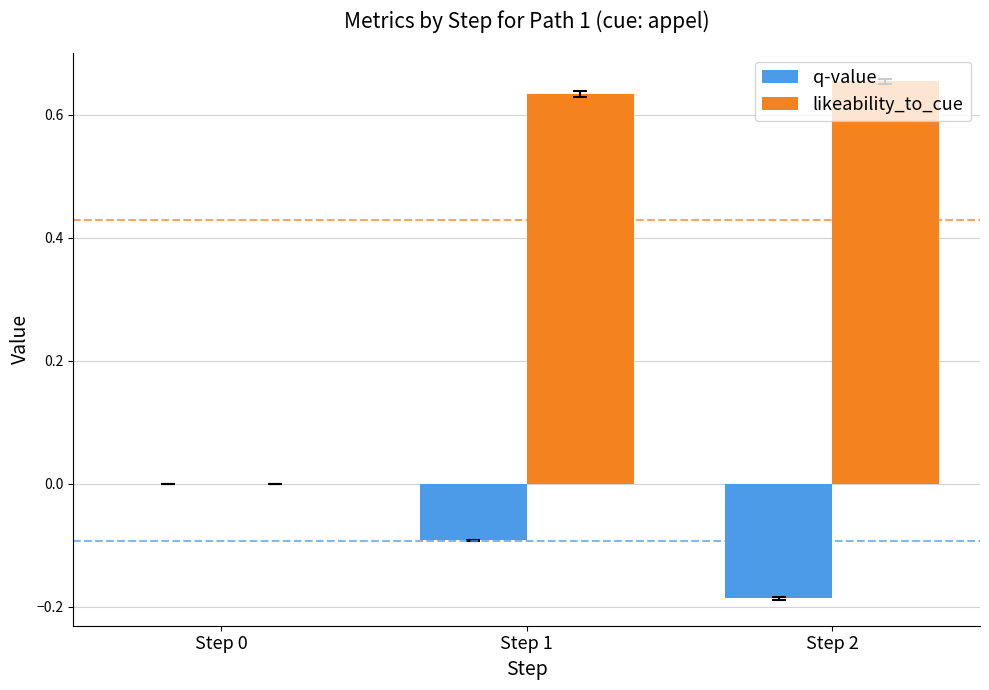

Which label corresponds to the largest value in the chart?

Step 2